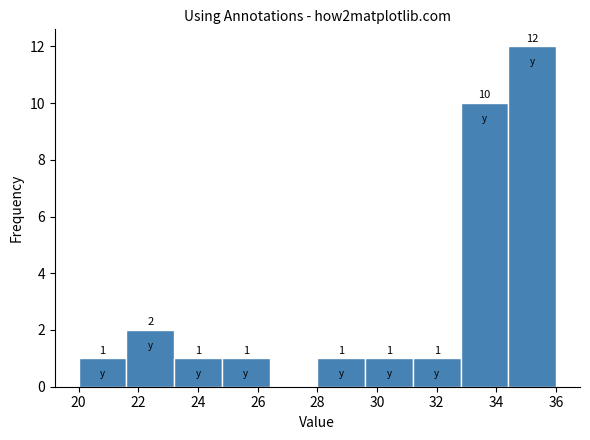

Over which range of the x-axis is the bar tallest?

34.4 to 36.0